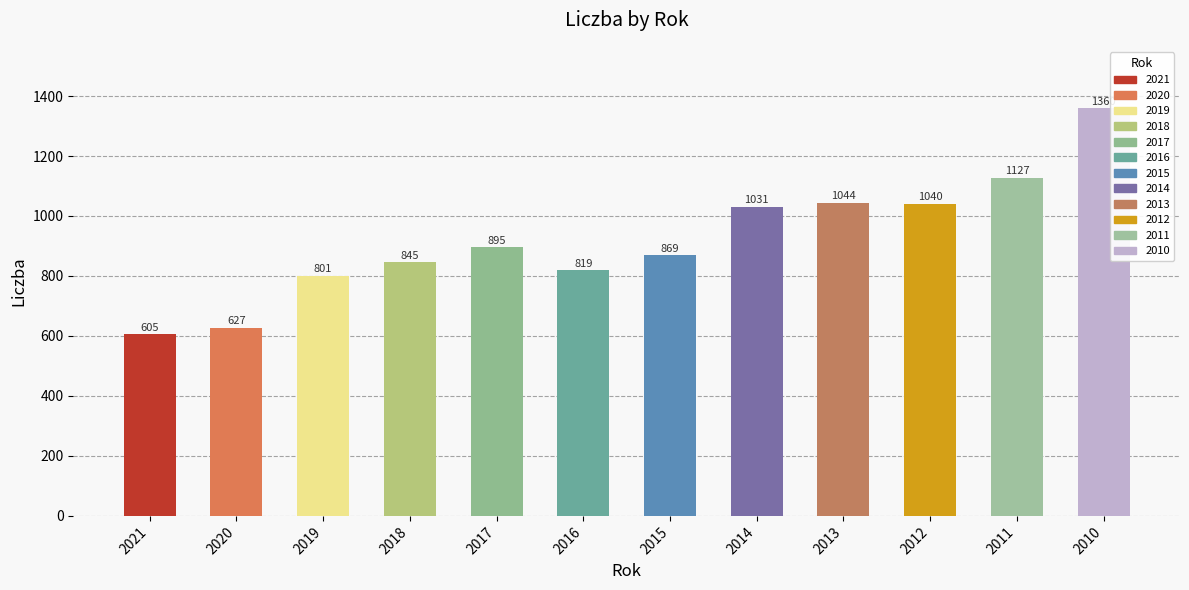

Which has a higher value, 2021 or 2019?

2019